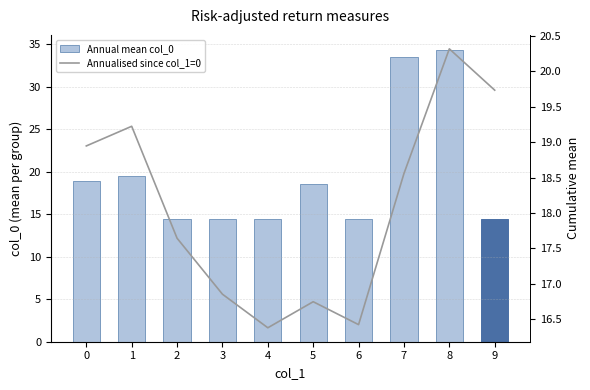

Reading left to right, transcribe all the data shown in this chart.

Annual mean col_0: 18.9	19.5	14.5	14.5	14.5	18.6	14.5	33.5	34.4	14.5
Annualised since col_1=0: 18.9	19.2	17.6	16.9	16.4	16.7	16.4	18.6	20.3	19.7